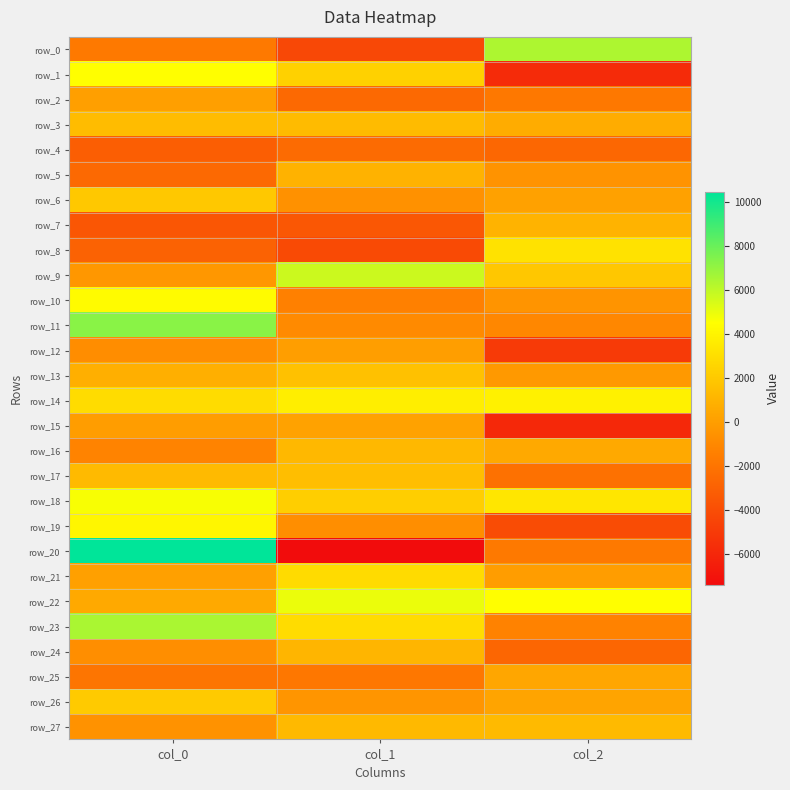

At col_2, list the series in order from smallest to largest.

row_15, row_1, row_12, row_19, row_24, row_4, row_17, row_2, row_20, row_23, row_11, row_5, row_10, row_13, row_21, row_6, row_26, row_25, row_16, row_3, row_7, row_27, row_9, row_8, row_18, row_14, row_22, row_0